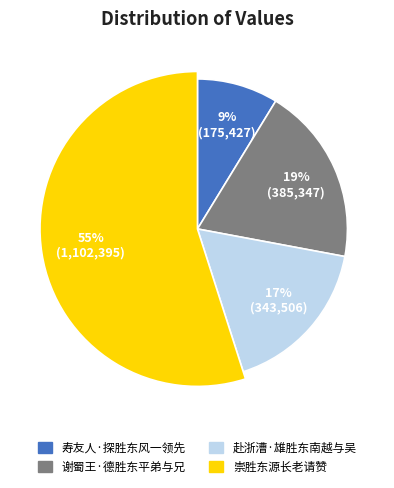

To the nearest percent, what portion does 赴浙漕·雄胜东南越与吴 represent?

17%